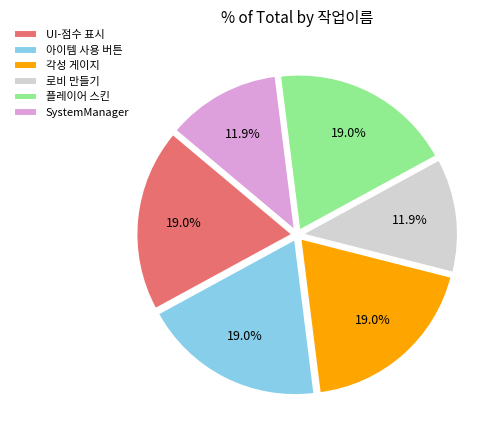

To the nearest percent, what is the difference between the largest and smallest slice percentages?

7%